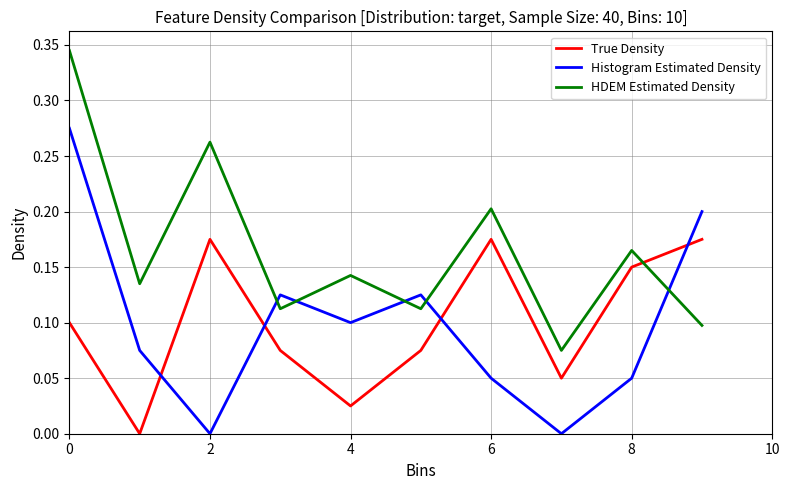

How many intersections are there between HDEM Estimated Density and Histogram Estimated Density?

5